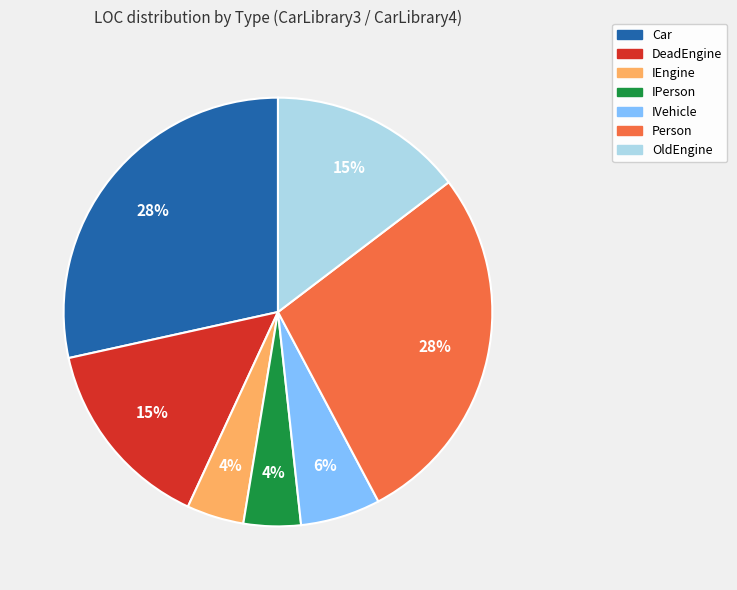

What percentage is the Car slice, to the nearest percent?

28%